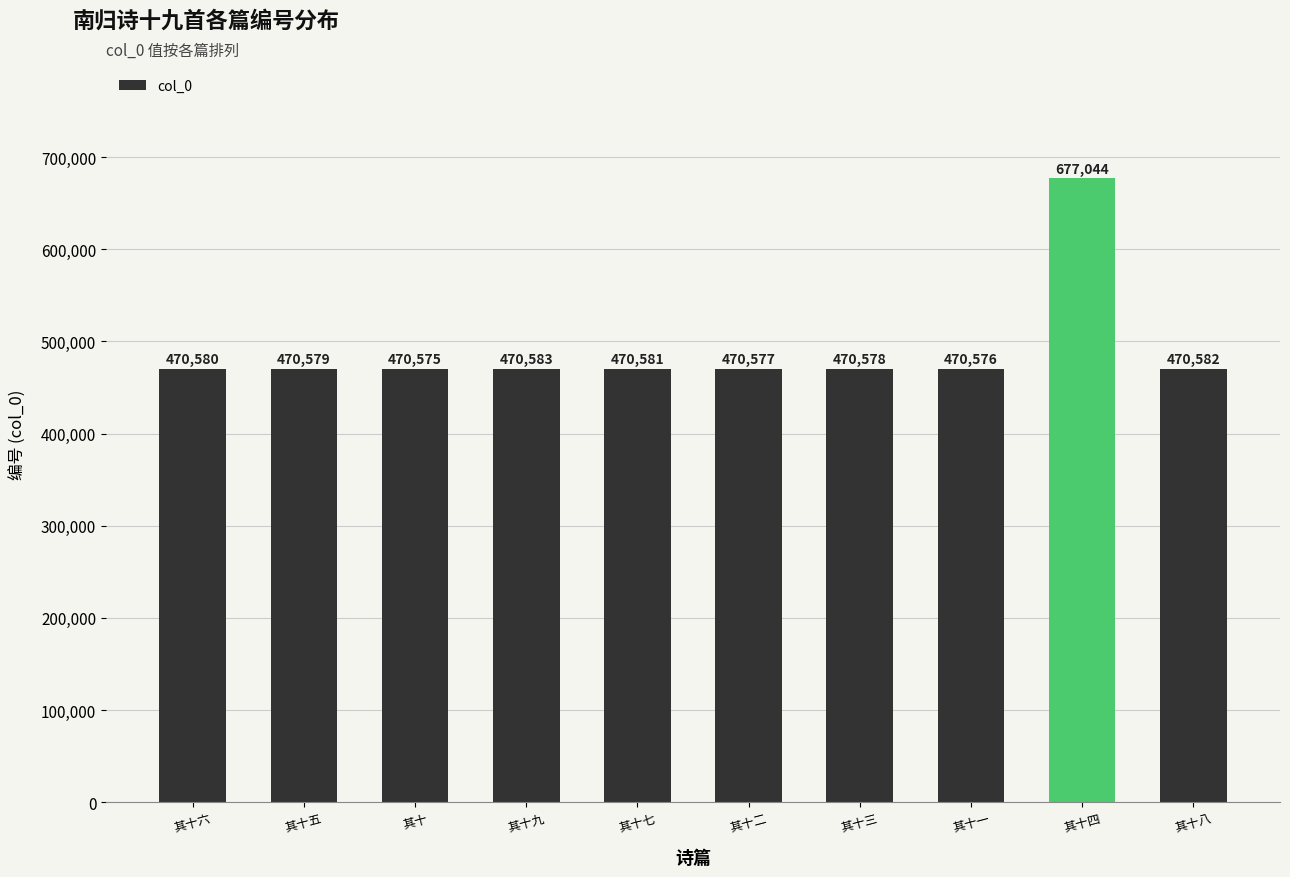

What is the sum of the values at 其十七 and 其十八?

941163